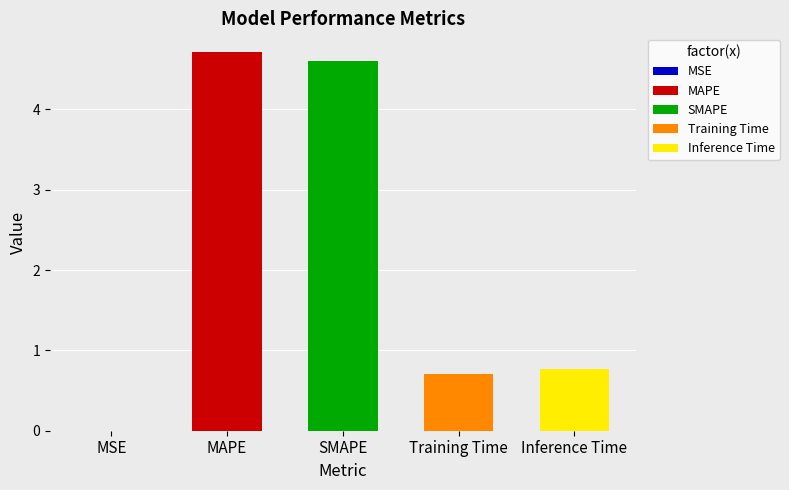

What is the greatest value displayed?

4.7